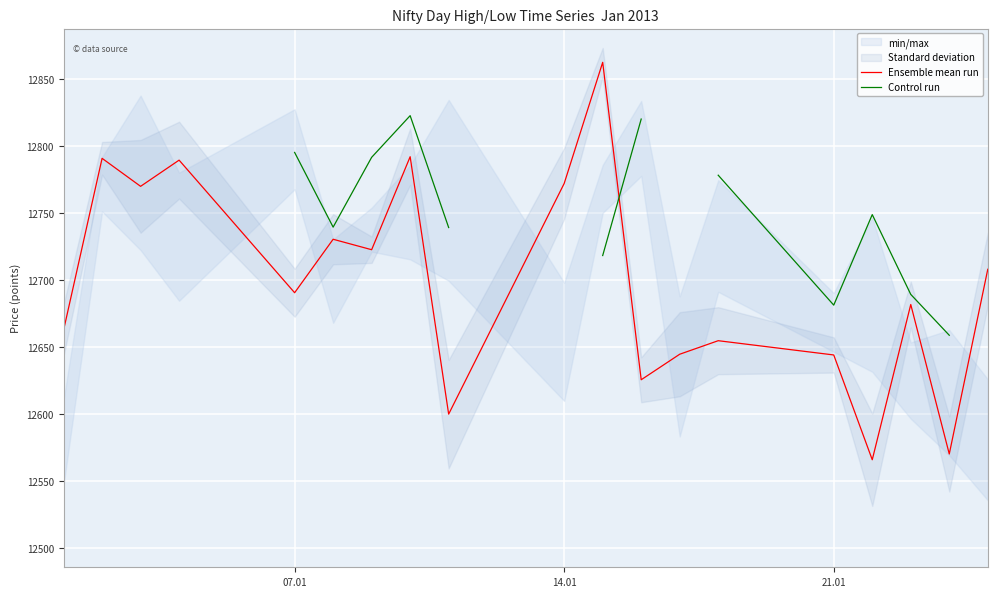

At how many categories does at least one series exceed 12576?

19